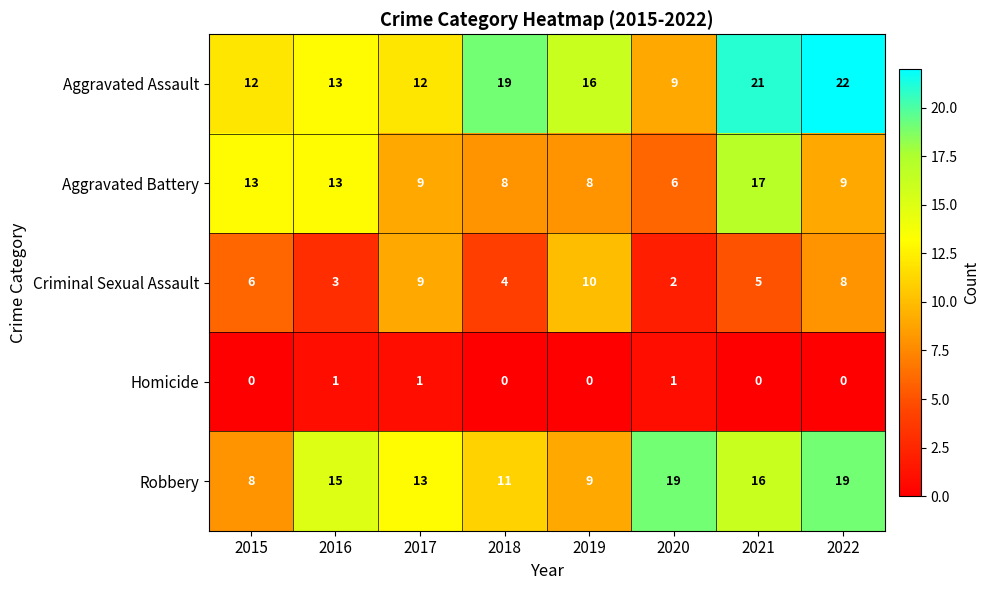

Rank the series by their maximum value, from lowest to highest.

Homicide, Criminal Sexual Assault, Aggravated Battery, Robbery, Aggravated Assault